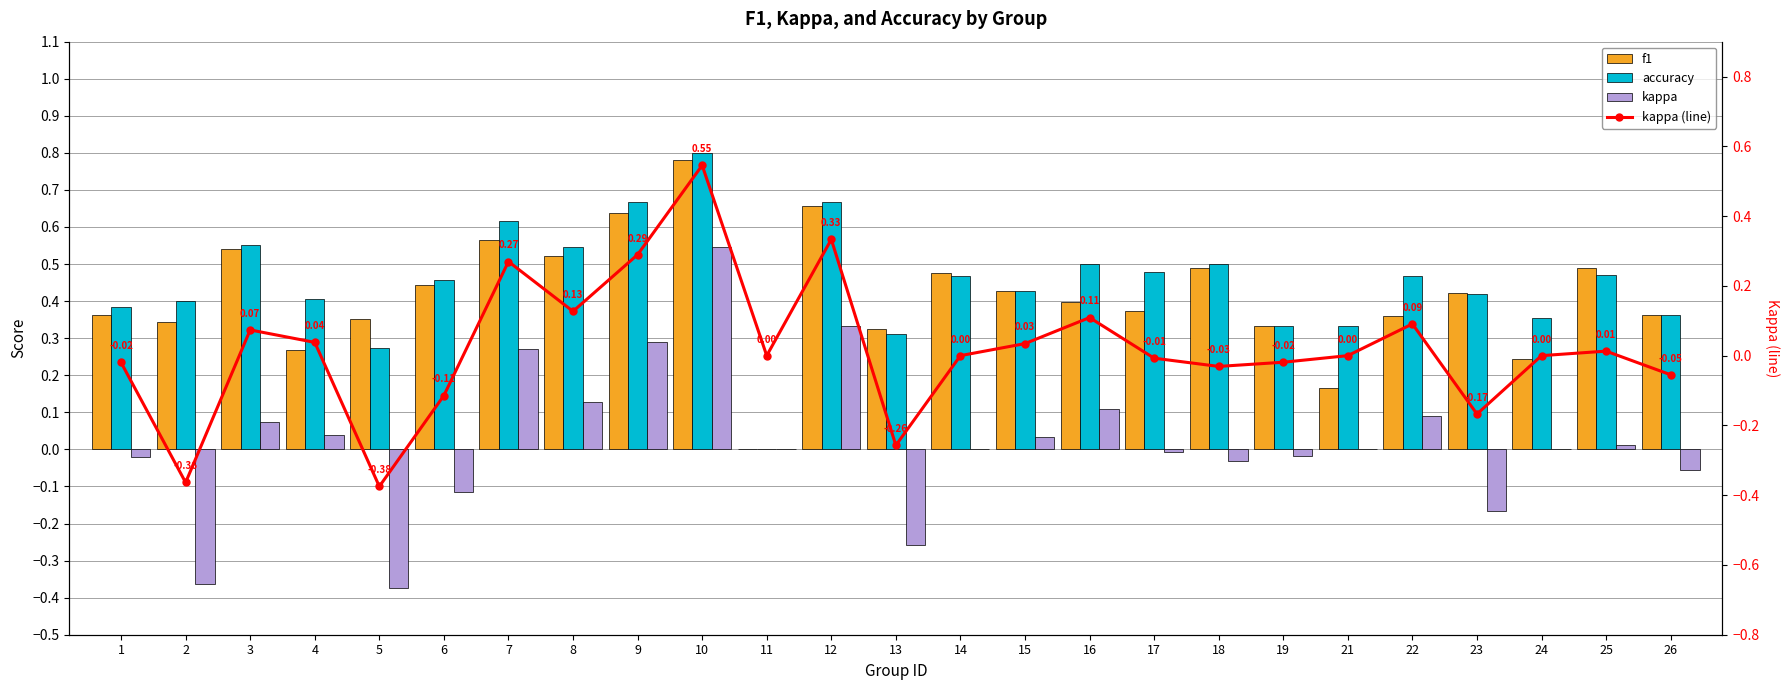

What is the minimum value shown in the chart?

-0.4